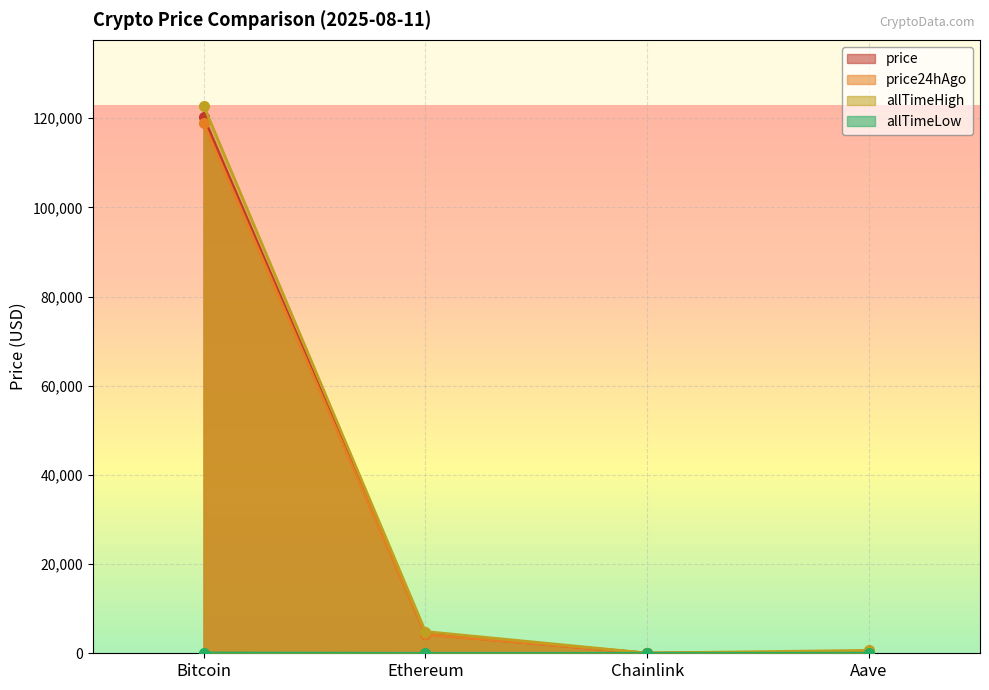

At which category is the sum across all series the highest?

Bitcoin